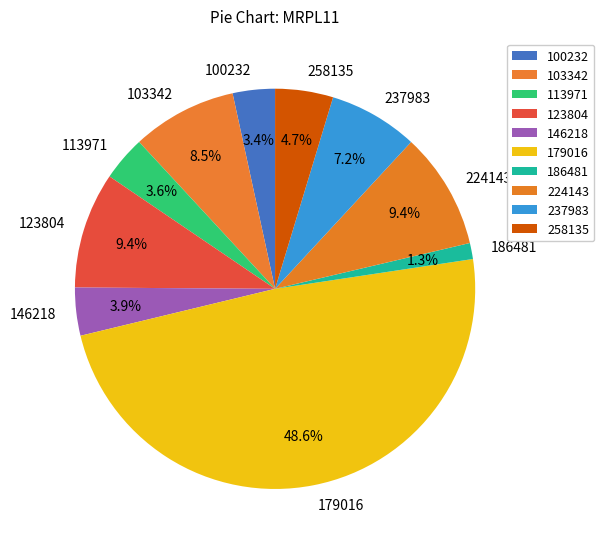

Combined, do 237983 and 113971 account for over 50%?

No